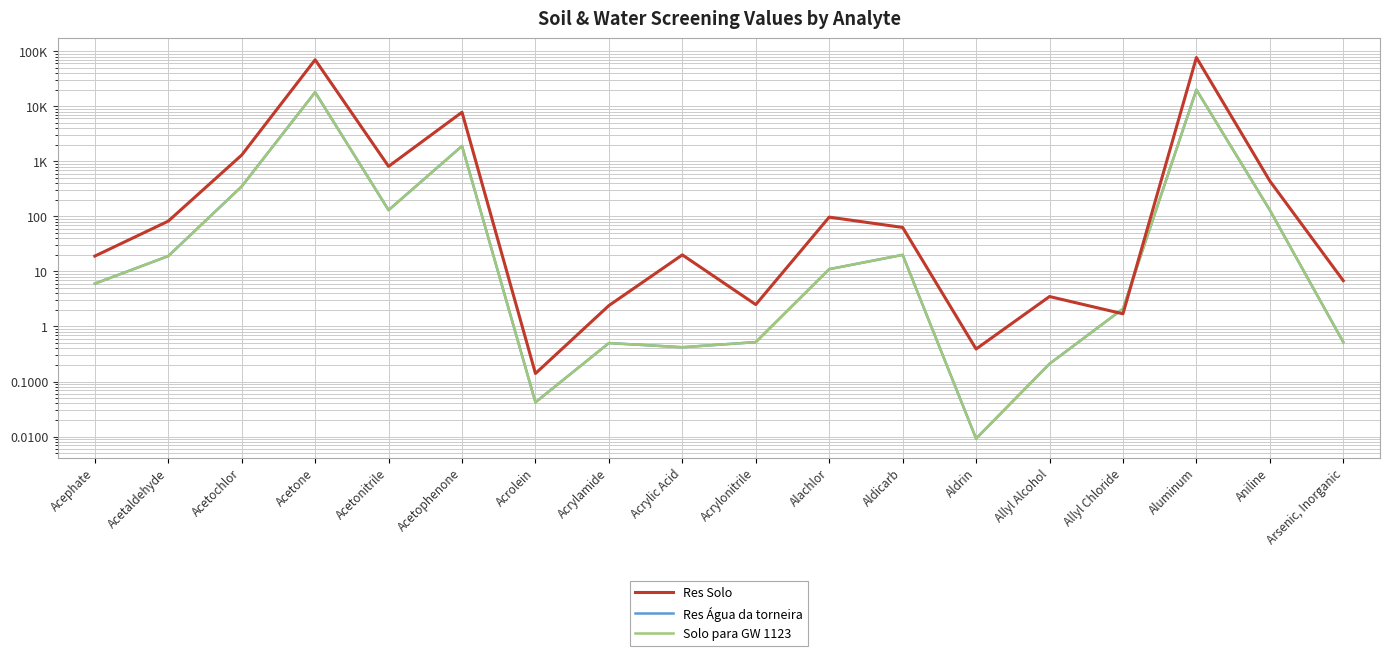

At which category is the sum across all series the highest?

Aluminum